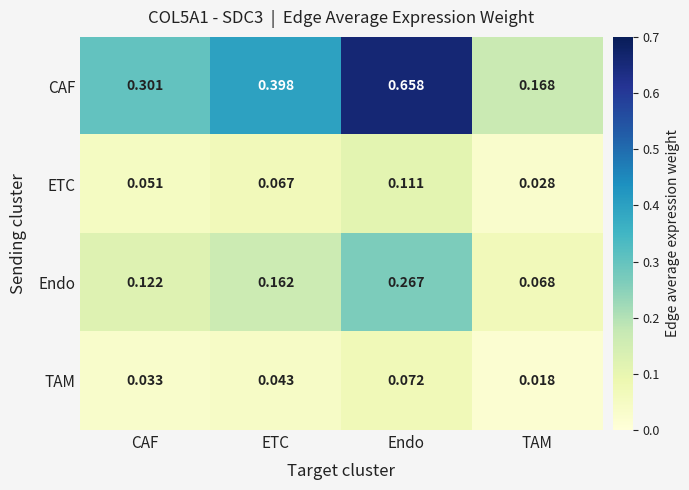

Which series has the widest spread of values?

CAF